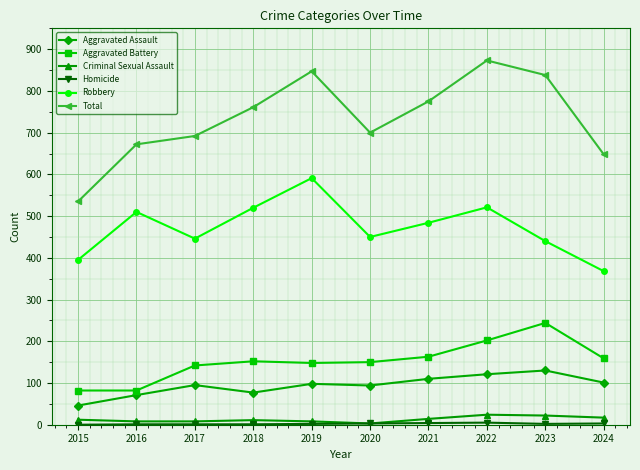

True or false: Aggravated Battery has more than 0 points higher than both neighbors.

True